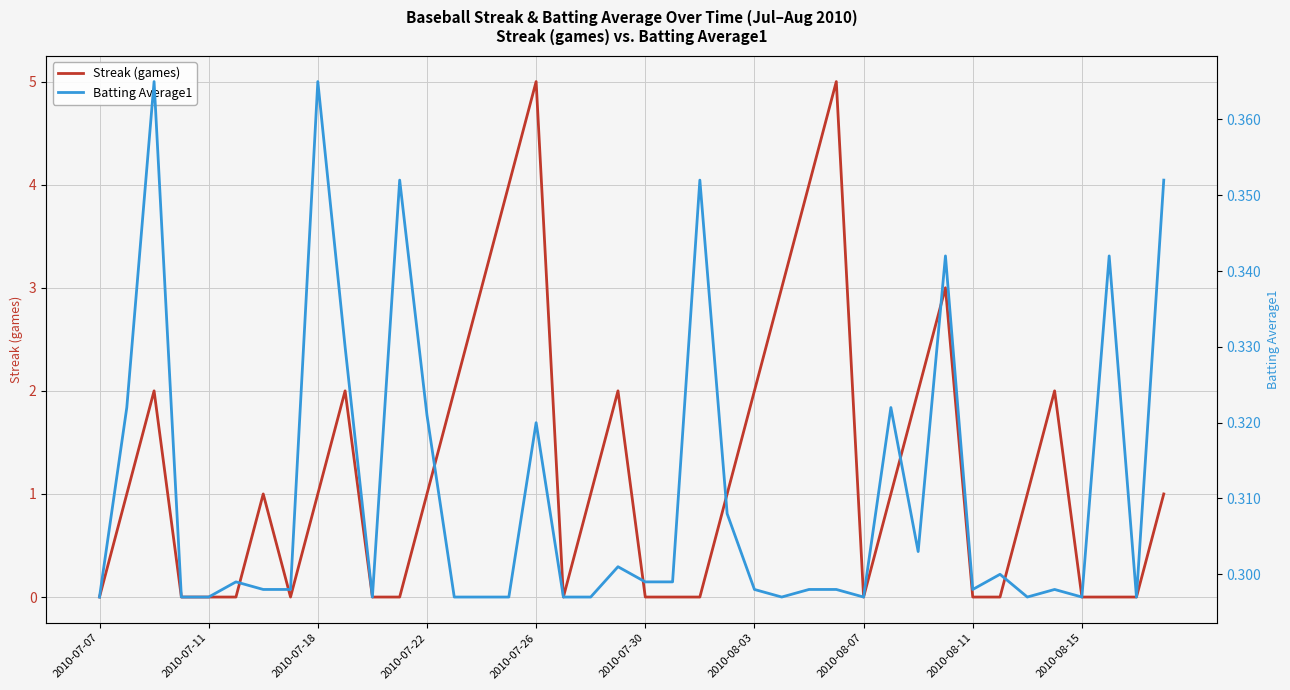

Is this an area chart (filled region under the line)?

No